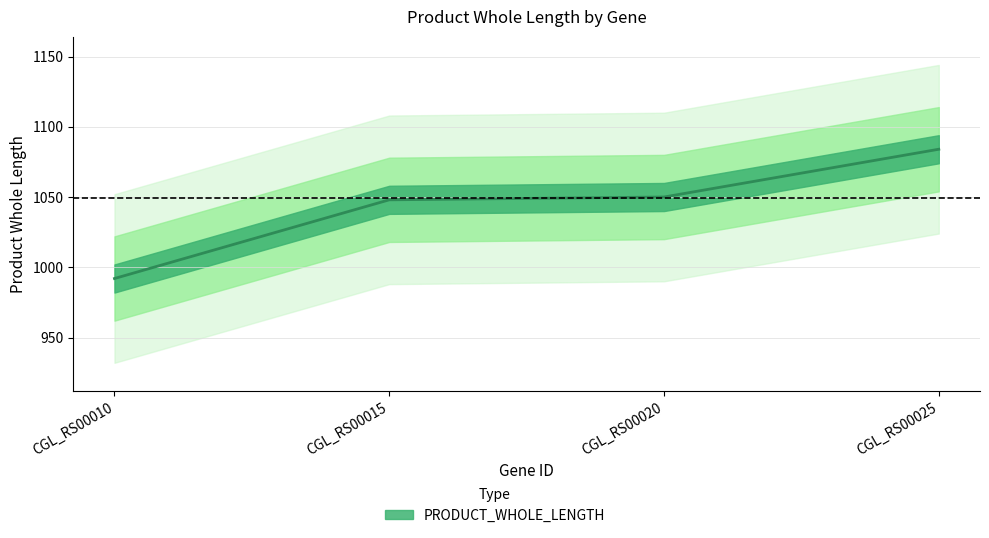

List the labels in order of value, largest first.

CGL_RS00025, CGL_RS00020, CGL_RS00015, CGL_RS00010